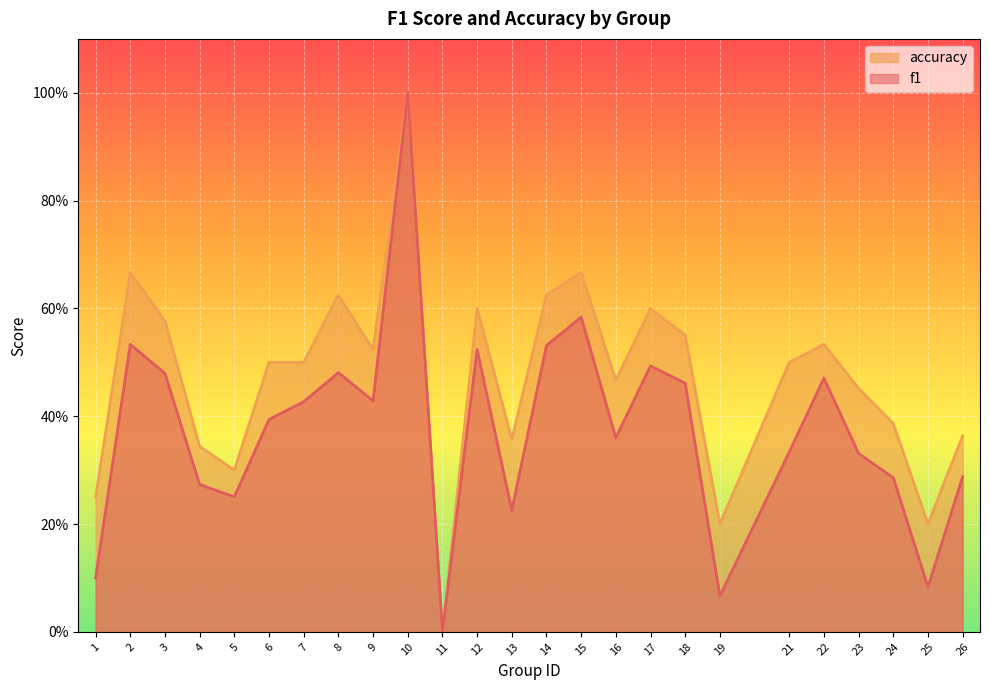

Reading left to right, transcribe all the data shown in this chart.

f1: 0.1	0.5	0.5	0.3	0.3	0.4	0.4	0.5	0.4	1.0	0.0	0.5	0.2	0.5	0.6	0.4	0.5	0.5	0.1	0.3	0.5	0.3	0.3	0.1	0.3
accuracy: 0.2	0.7	0.6	0.3	0.3	0.5	0.5	0.6	0.5	1.0	0.0	0.6	0.4	0.6	0.7	0.5	0.6	0.6	0.2	0.5	0.5	0.5	0.4	0.2	0.4